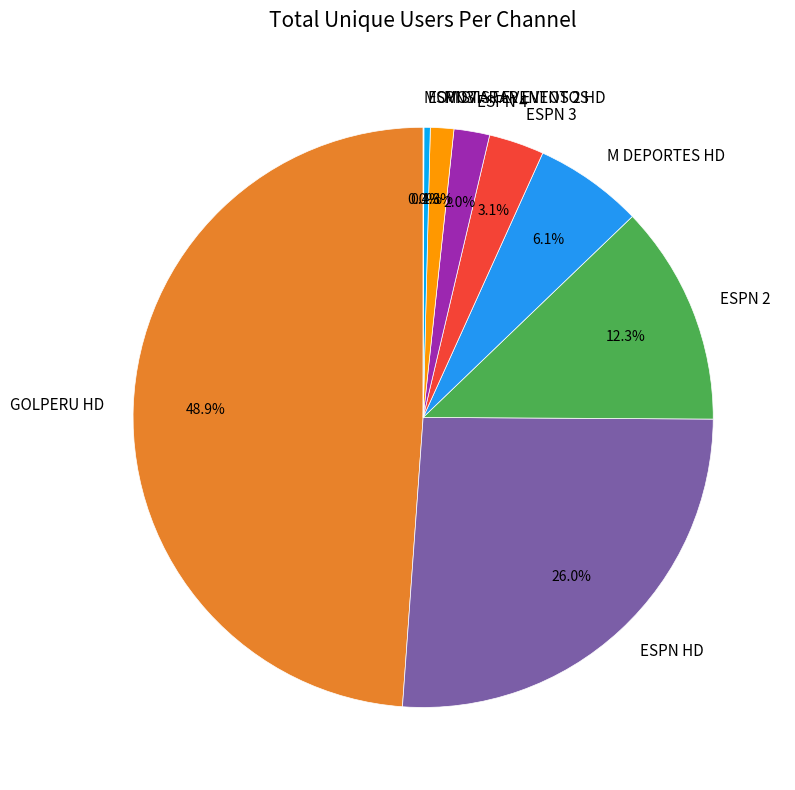

To the nearest percent, what percentage of the pie is ESPN 3?

3%